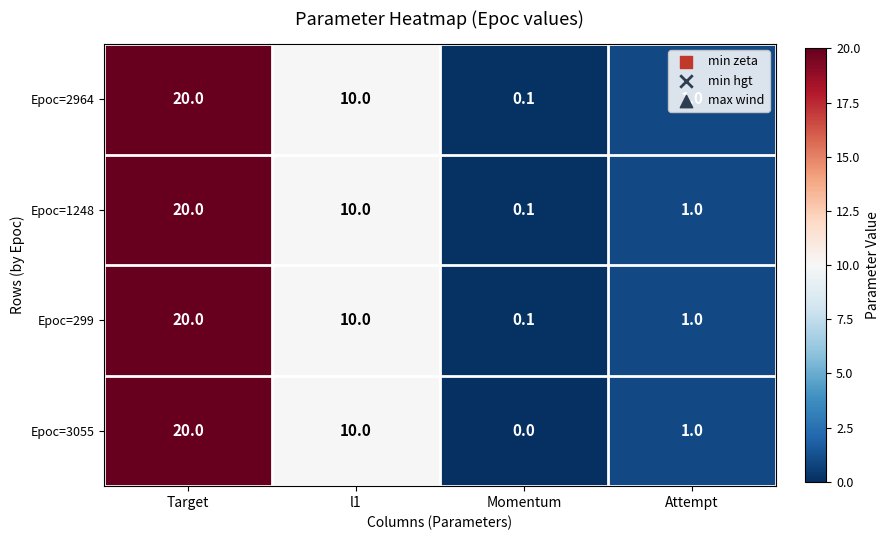

What is the average value of the Epoc=3055 series?

7.8